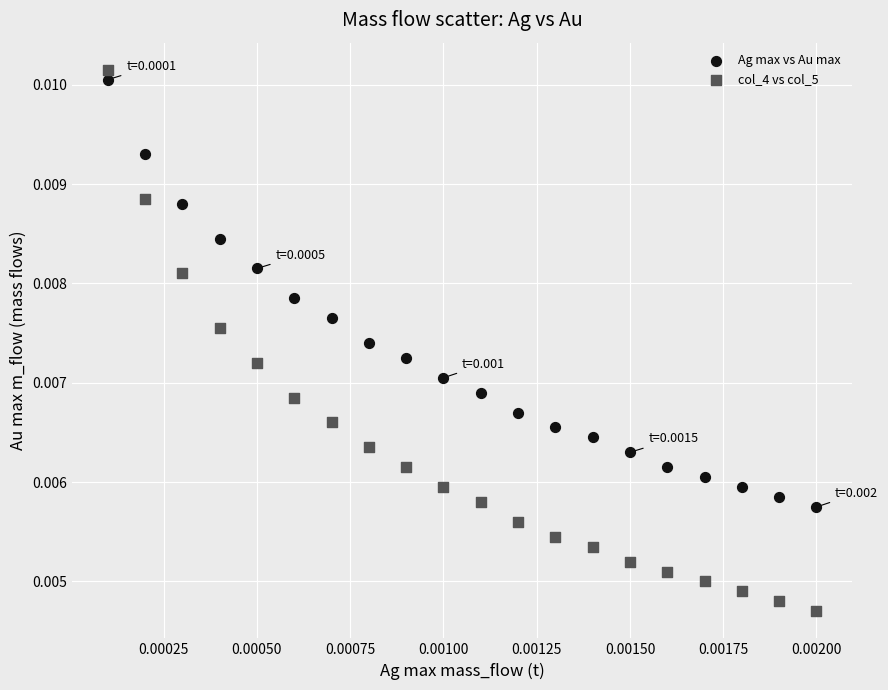

Which series has the widest spread of Y values?

col_4 vs col_5